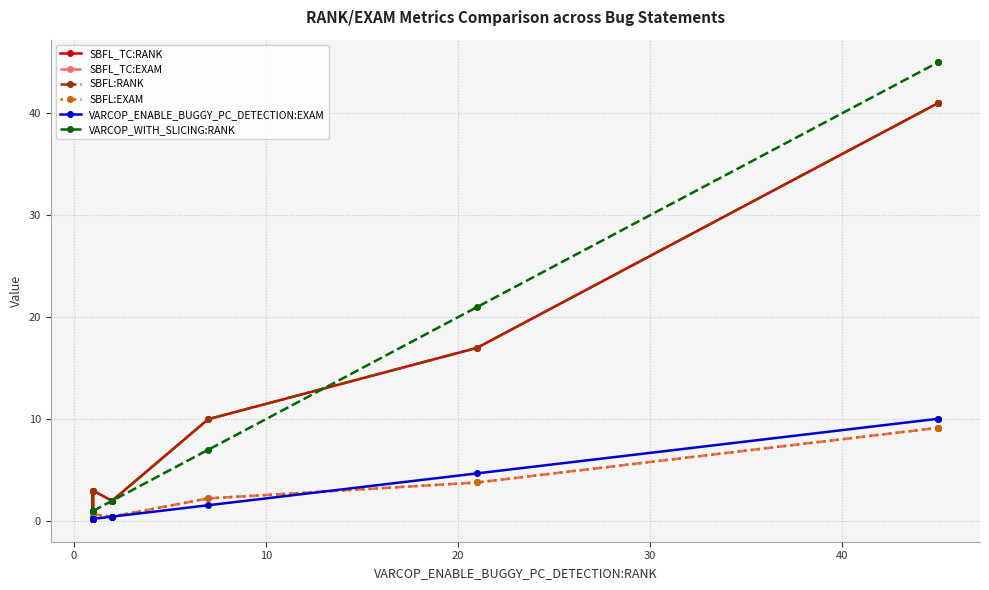

Is this an area chart (filled region under the line)?

No